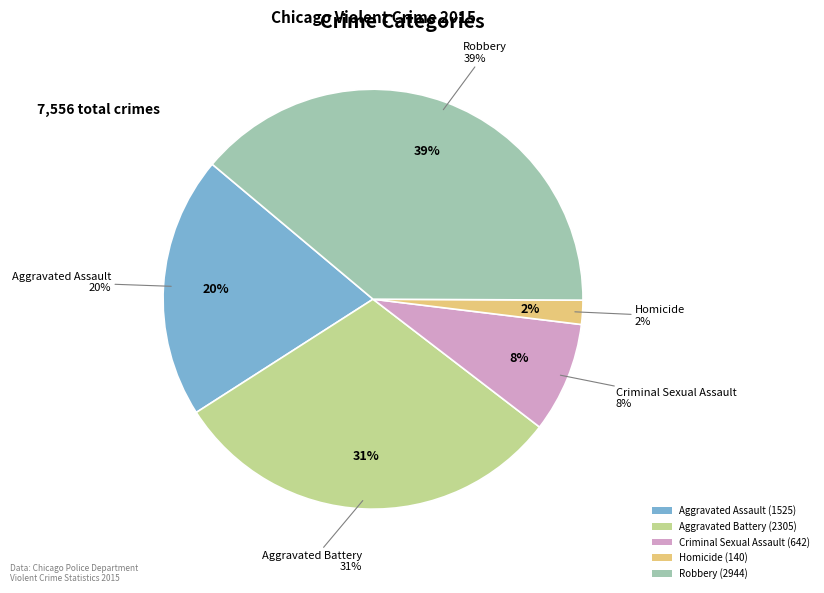

How much of the chart is everything except Criminal Sexual Assault?

91.5%